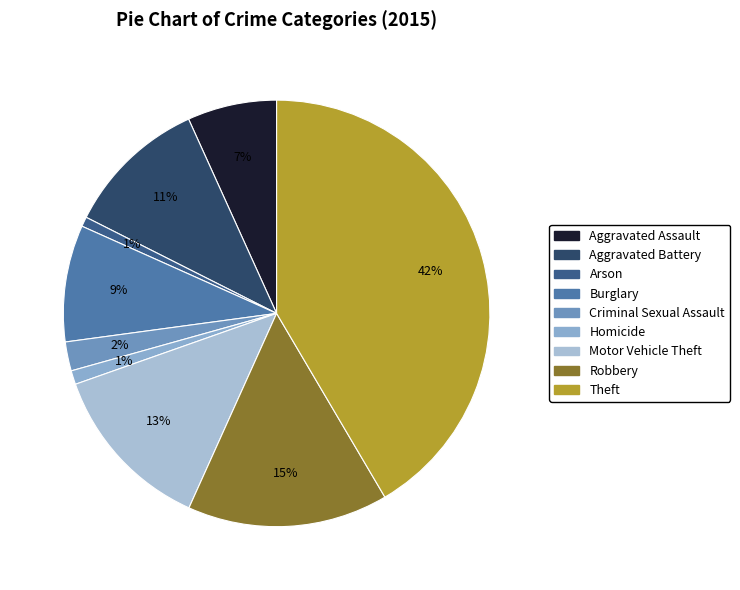

Is the sum of Aggravated Battery and Burglary greater than half?

No